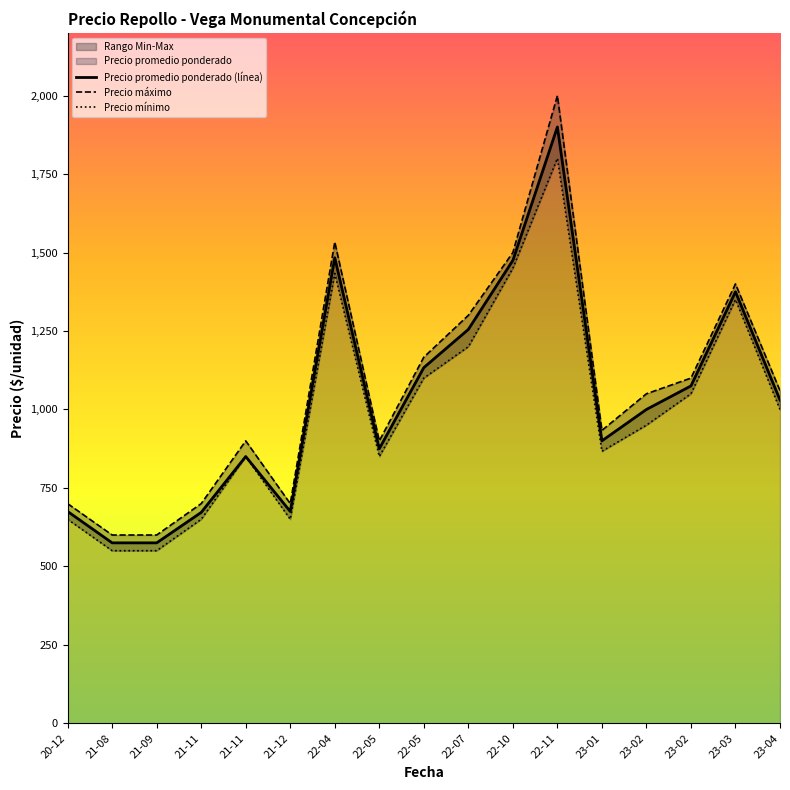

Is it true that Precio promedio ponderado (línea) equals 178.5 at 21-08?

False